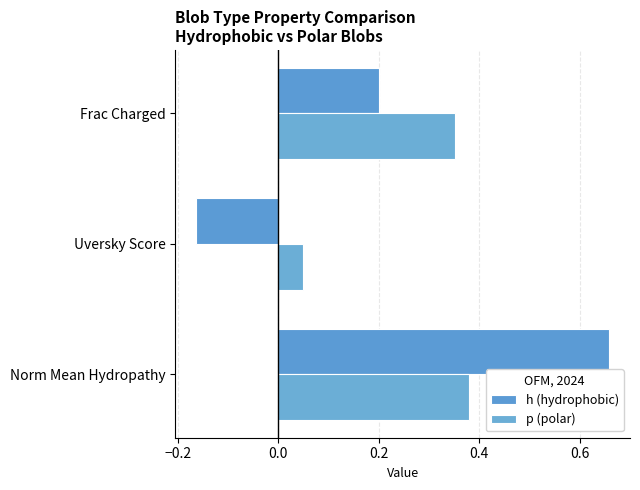

Which category has the highest value in the h (hydrophobic) series?

Norm Mean Hydropathy